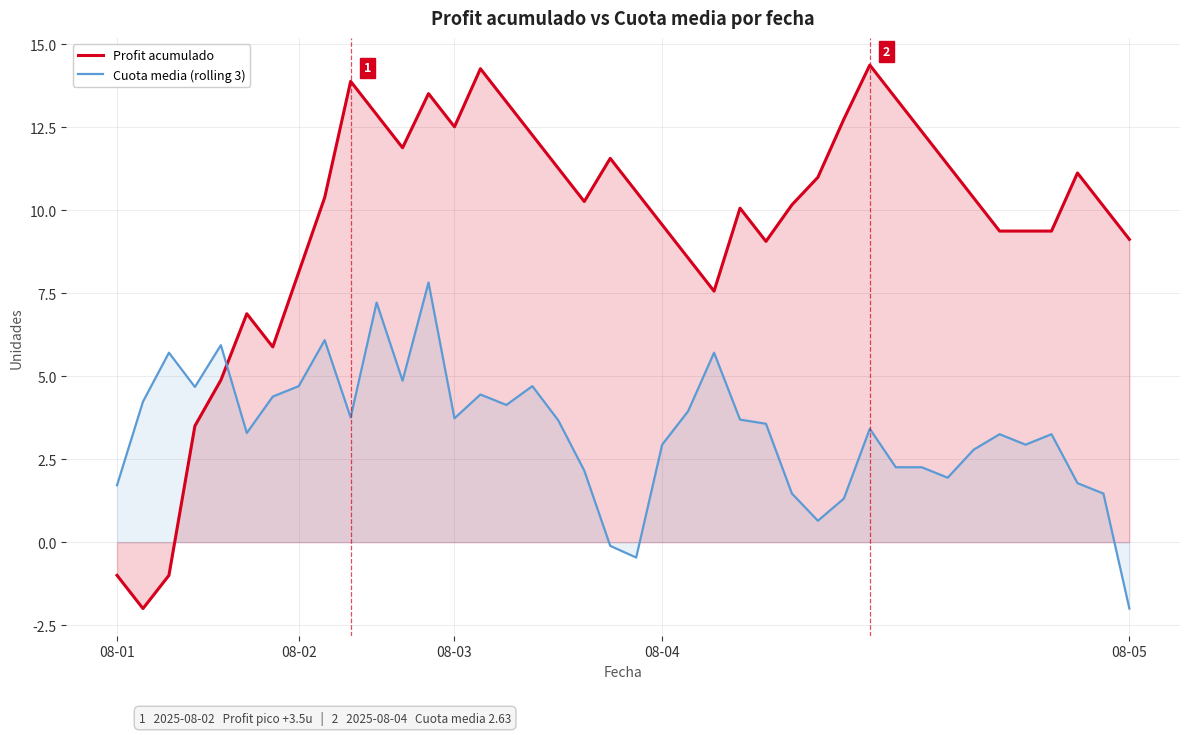

How many negative values does the Cuota media (rolling 3) series have?

3